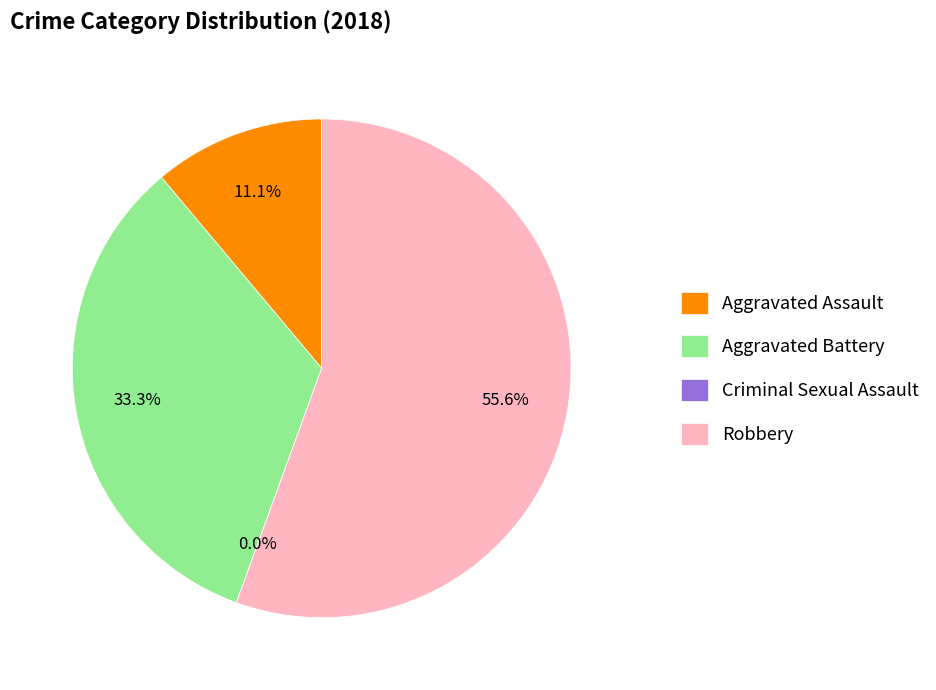

Do Robbery and Aggravated Battery together represent more than half of the pie?

Yes